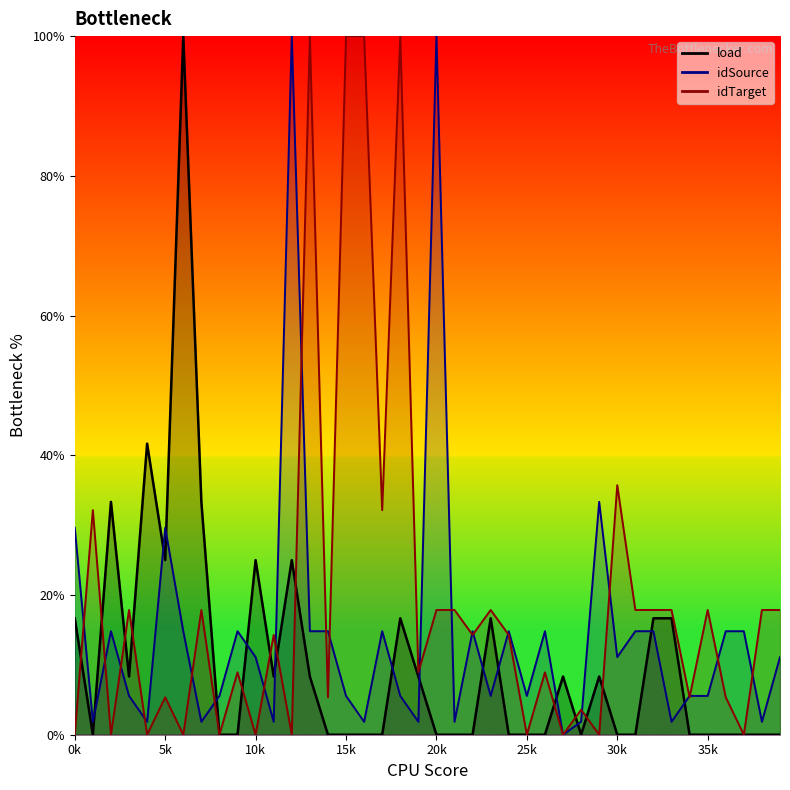

At which category is the sum across all series the highest?

12